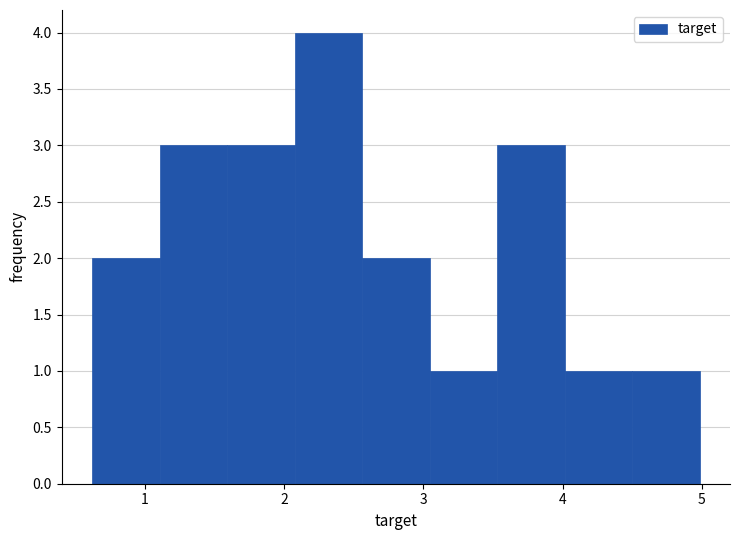

Over which range of the x-axis is the bar tallest?

2.1 to 2.6